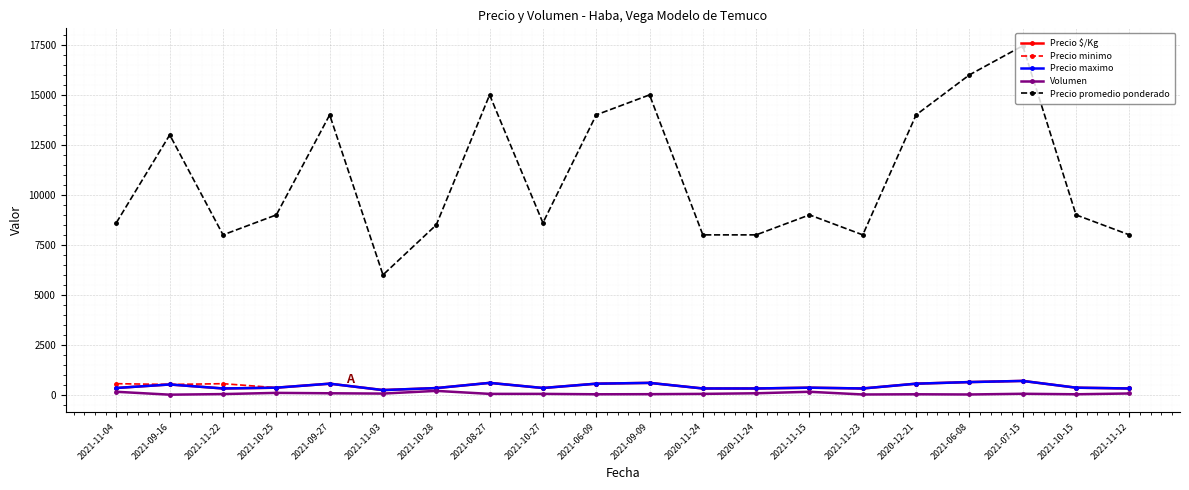

How many categories are shown in the chart?

20